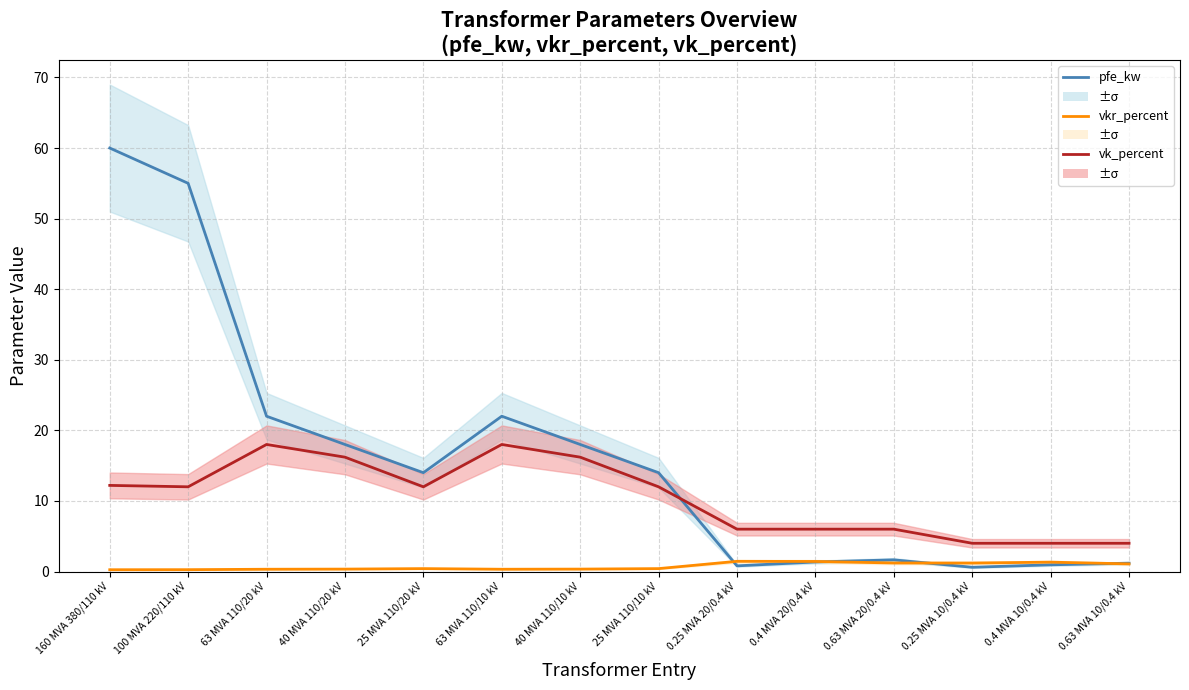

True or false: vkr_percent and pfe_kw intersect in this chart.

True